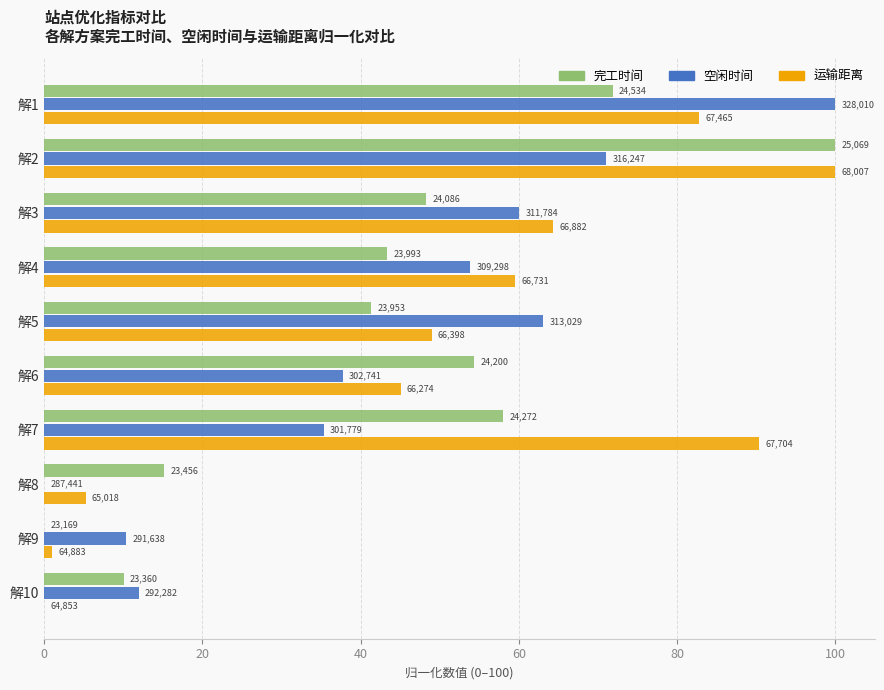

What is the difference between the maximum and minimum values in the 空闲时间 series?

100.0